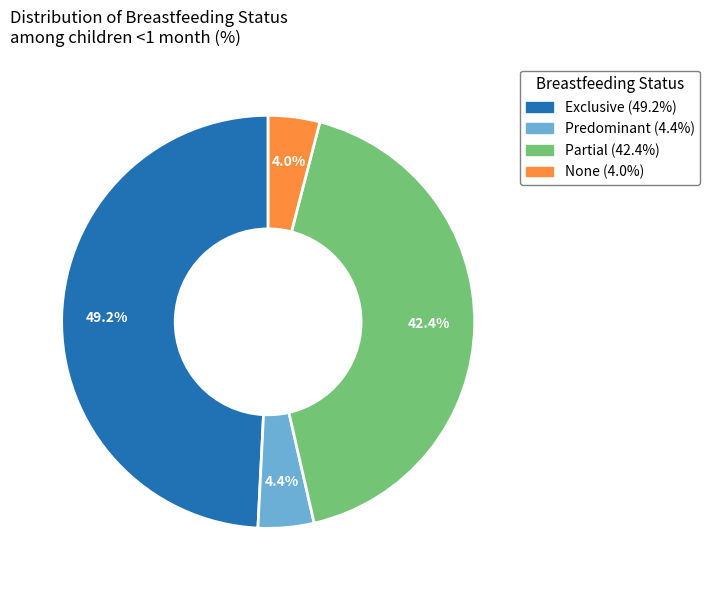

How many slices are in this pie chart?

4